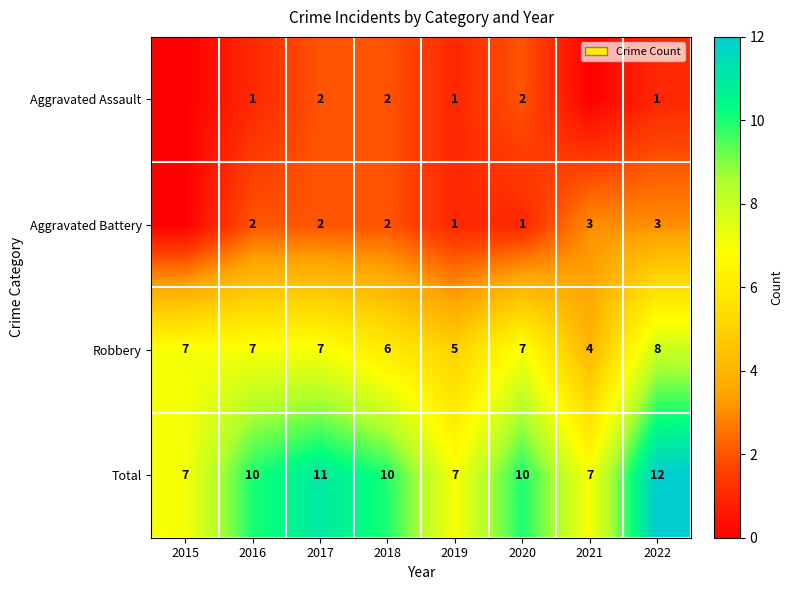

What is the highest value of the Robbery series?

8